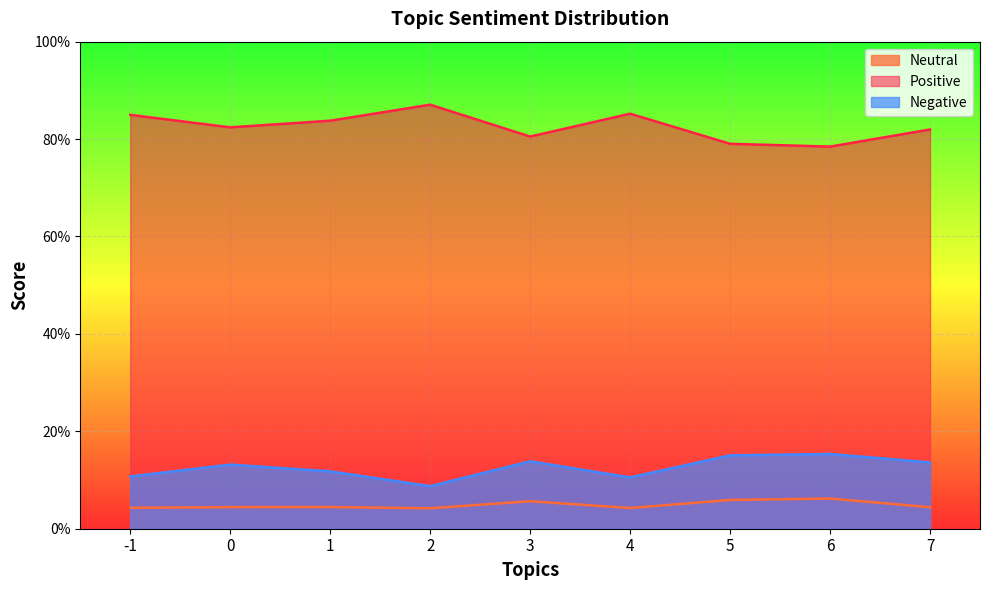

Reading left to right, extract all data points from this chart.

Neutral: -1=0.0	0=0.0	1=0.0	2=0.0	3=0.1	4=0.0	5=0.1	6=0.1	7=0.0
Positive: -1=0.8	0=0.8	1=0.8	2=0.9	3=0.8	4=0.9	5=0.8	6=0.8	7=0.8
Negative: -1=0.1	0=0.1	1=0.1	2=0.1	3=0.1	4=0.1	5=0.2	6=0.2	7=0.1